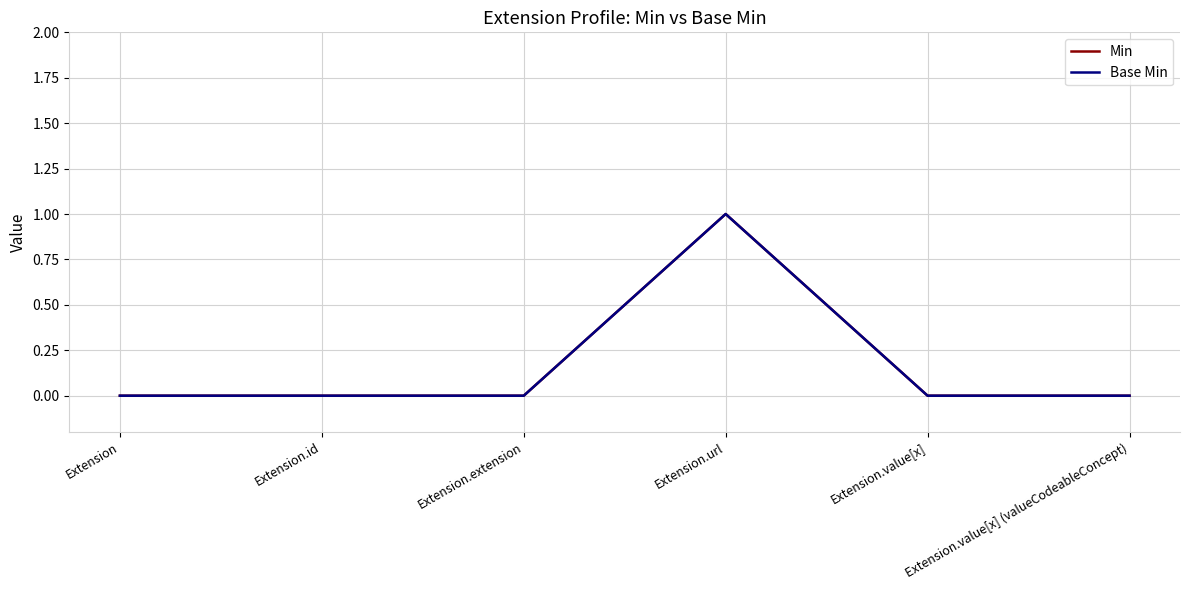

Does the chart display data point markers on the line(s)?

No